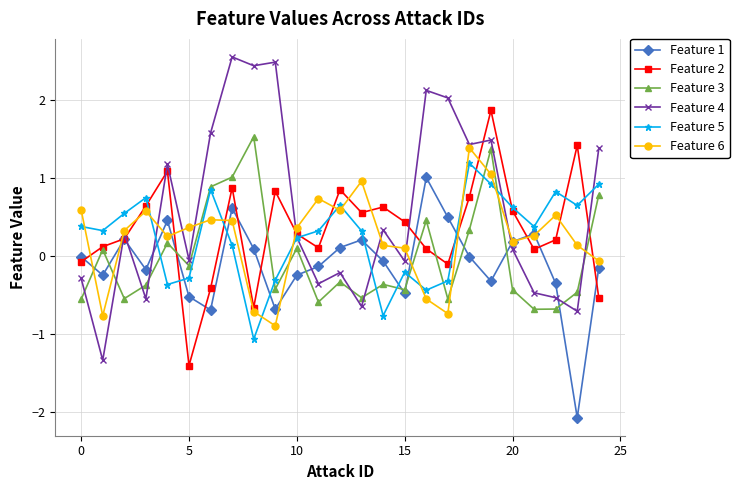

After their last crossing, which series has the higher values: Feature 5 or Feature 1?

Feature 5